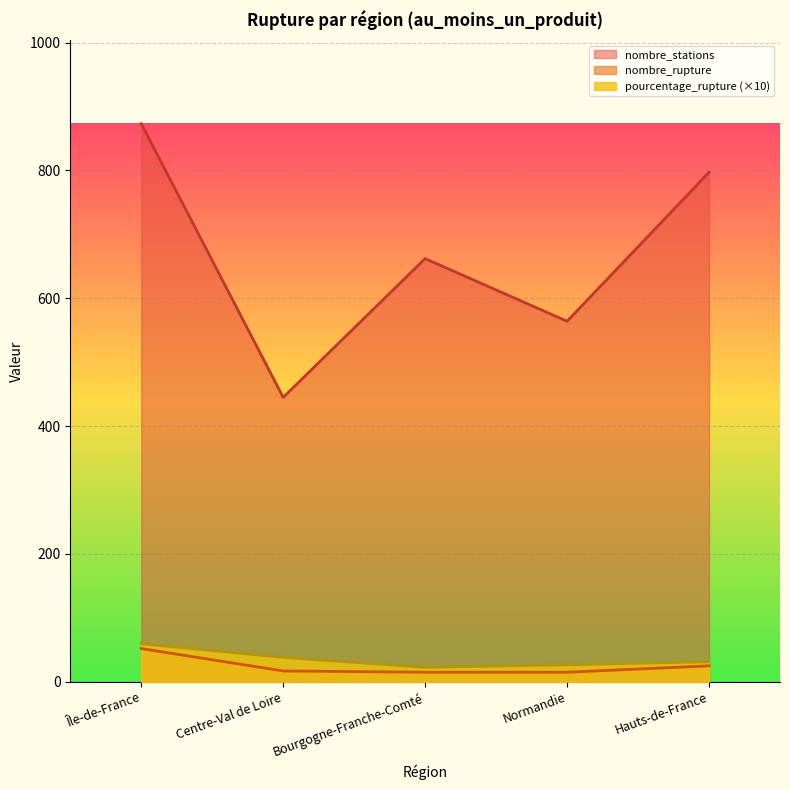

Which category has the lowest value in the nombre_rupture series?

Bourgogne-Franche-Comté